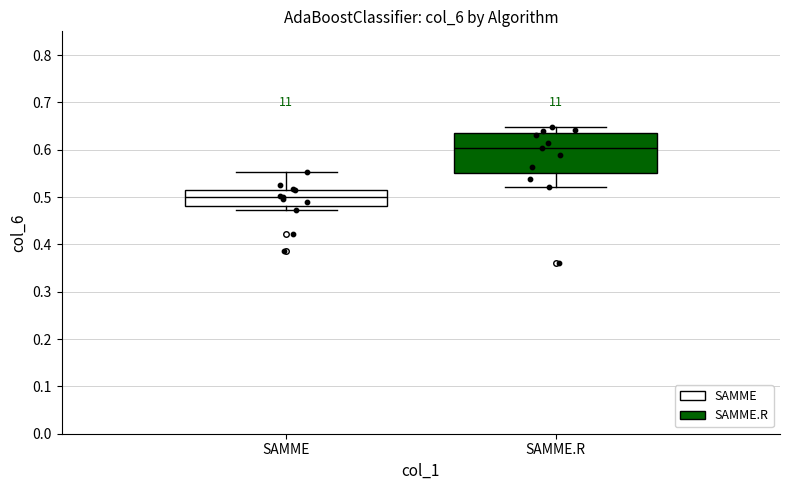

Reading left to right, transcribe this box plot: for each box, give where its median line is, the range the box spans, and where its two whiskers end, as read against the y-axis. The values are not printed on the chart, so give them approximately, as read against the axis.

SAMME: median 0.50, box 0.48 to 0.52, whiskers 0.47 to 0.55
SAMME.R: median 0.60, box 0.55 to 0.63, whiskers 0.52 to 0.65